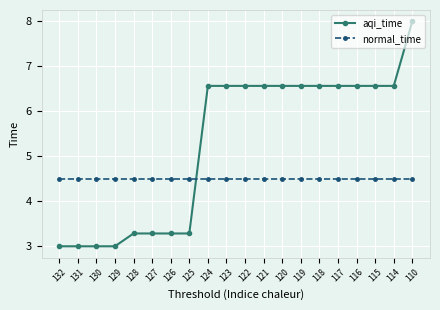

List the series in order of their peak value, highest first.

aqi_time, normal_time